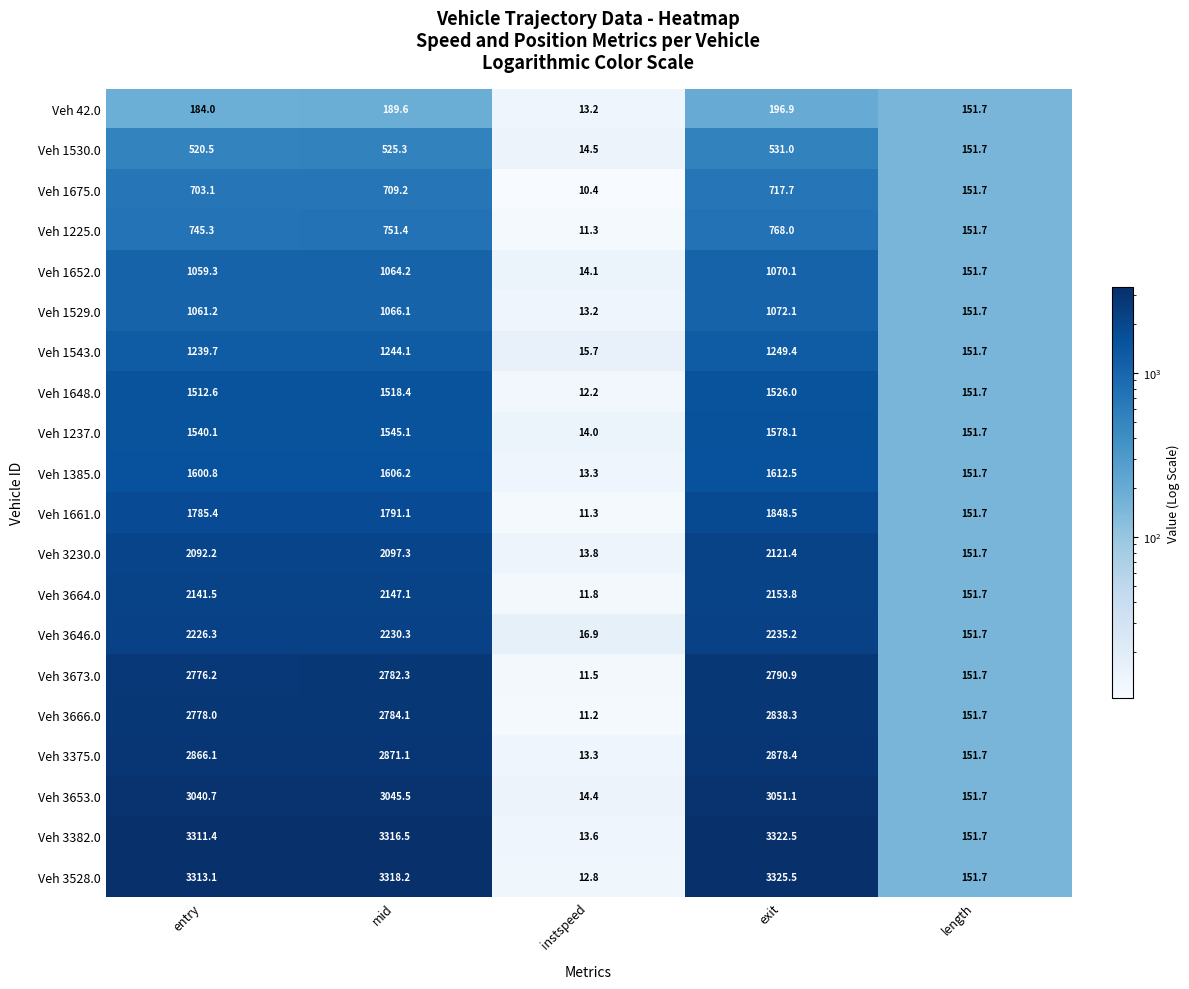

Which series changed the most between mid and length?

Veh 3528.0